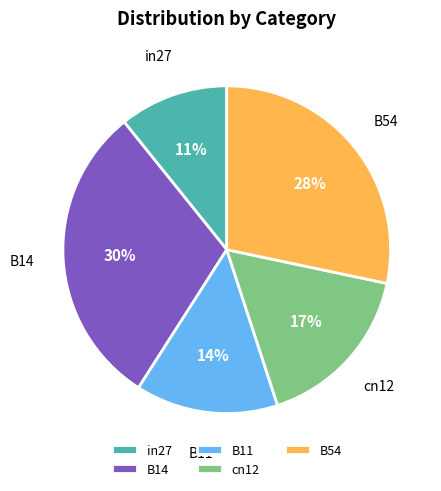

What percentage is the B54 slice, to the nearest percent?

28%